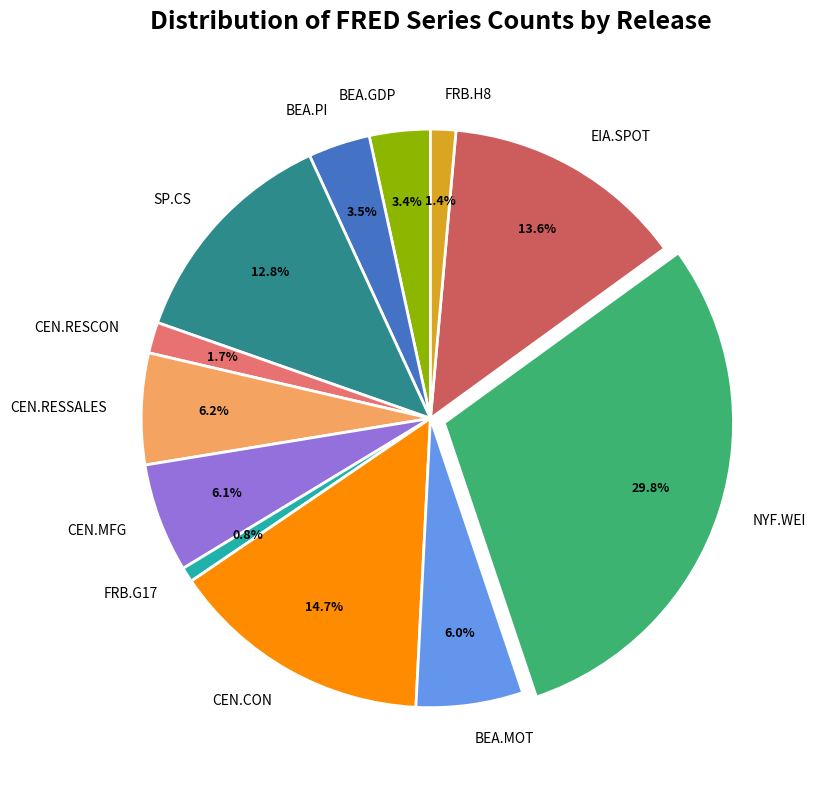

Which slice is the largest?

NYF.WEI